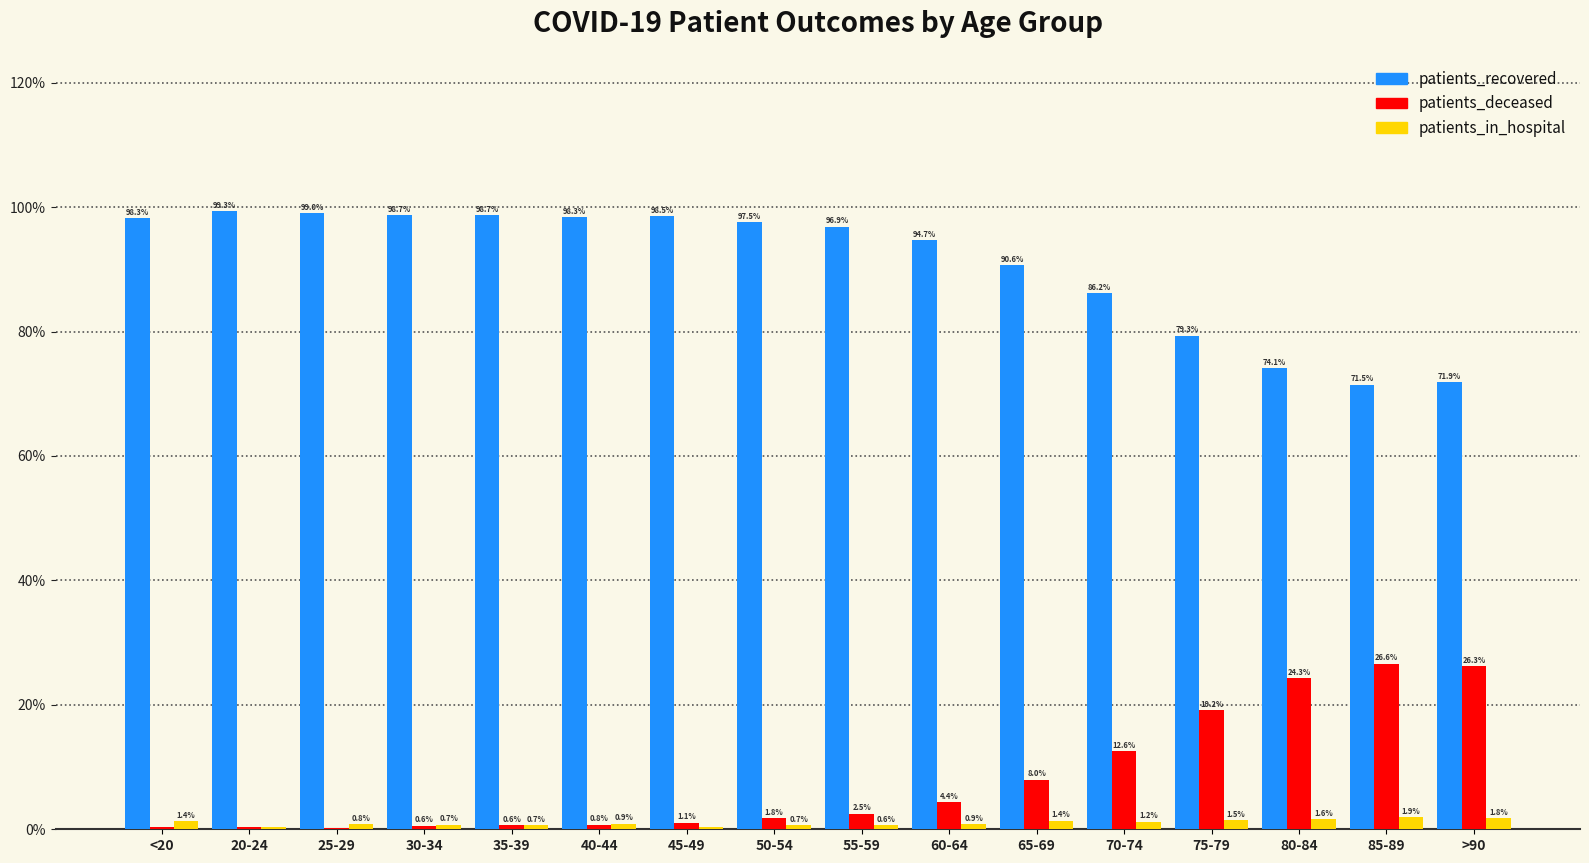

Is it true that patients_recovered equals 36.7 at 60-64?

False